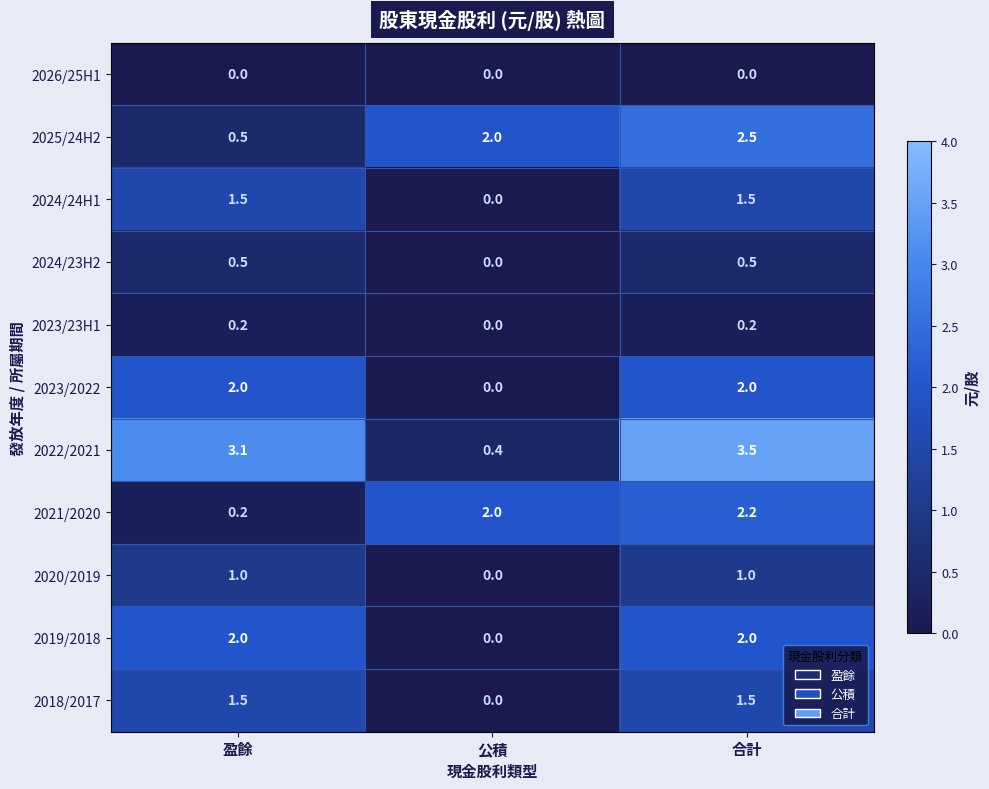

What value does the 2023/2022 series have at 合計?

2.0